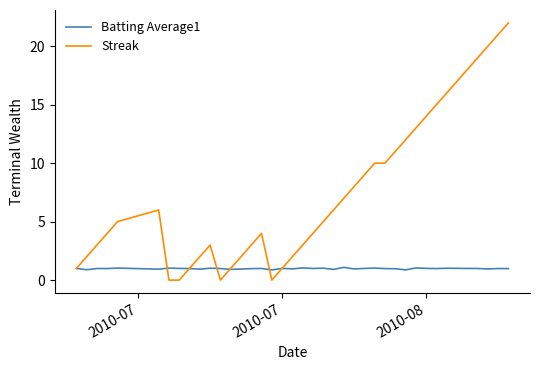

What is the maximum value shown in the chart?

22.0